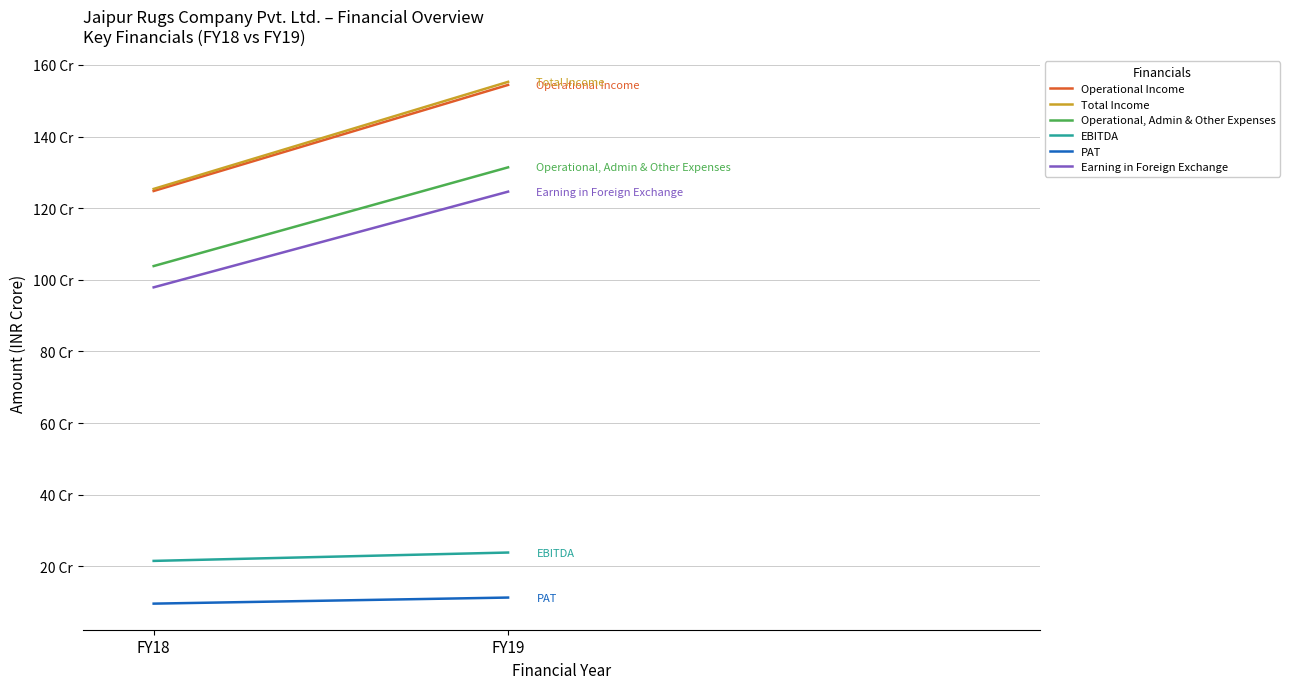

Is it true that Total Income equals 1253668299 at FY18?

True